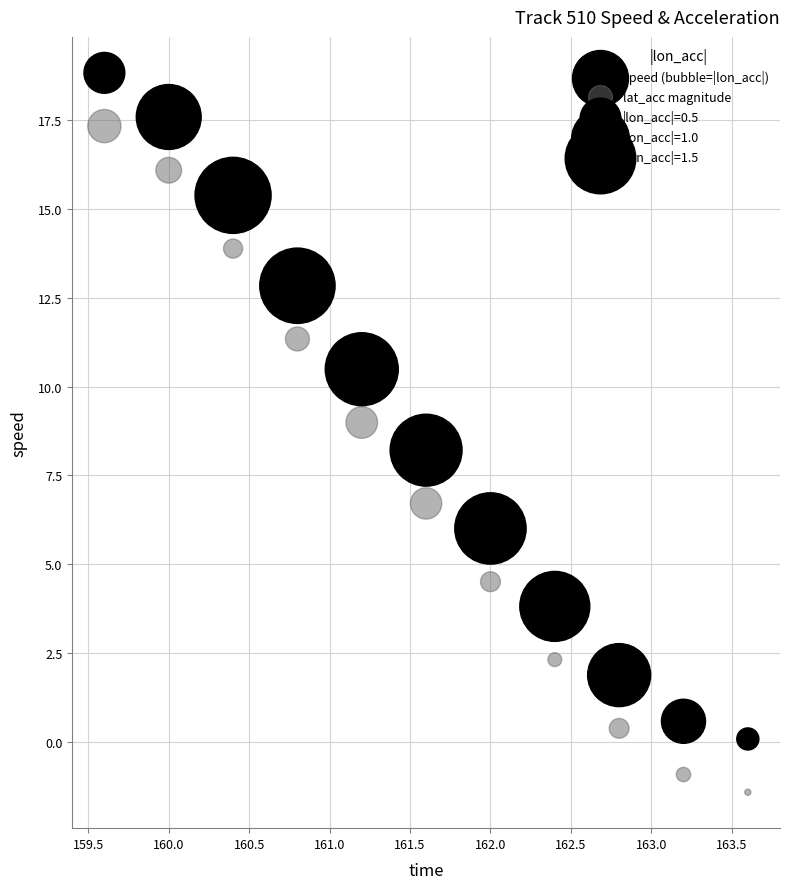

In the lat_acc magnitude series, what Y value is closest to 7?

6.7